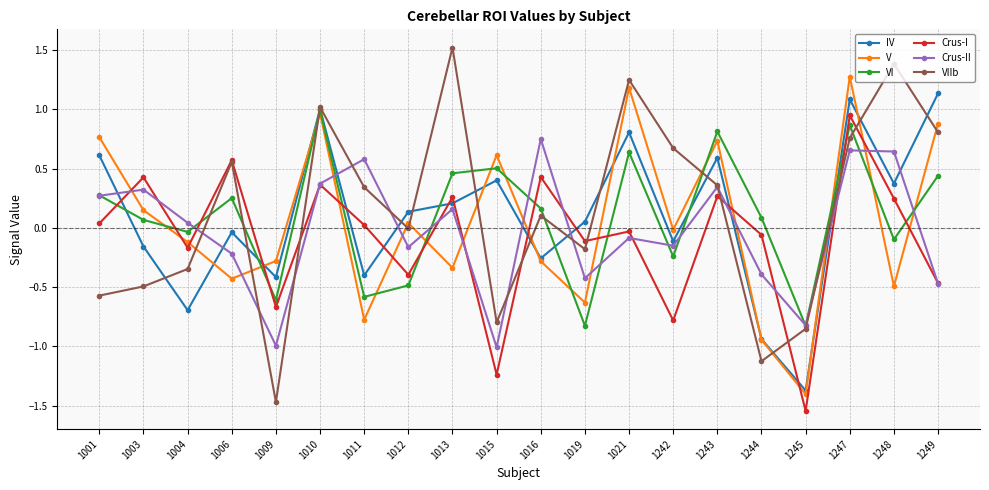

Which series has the largest range (max minus min)?

VIIb